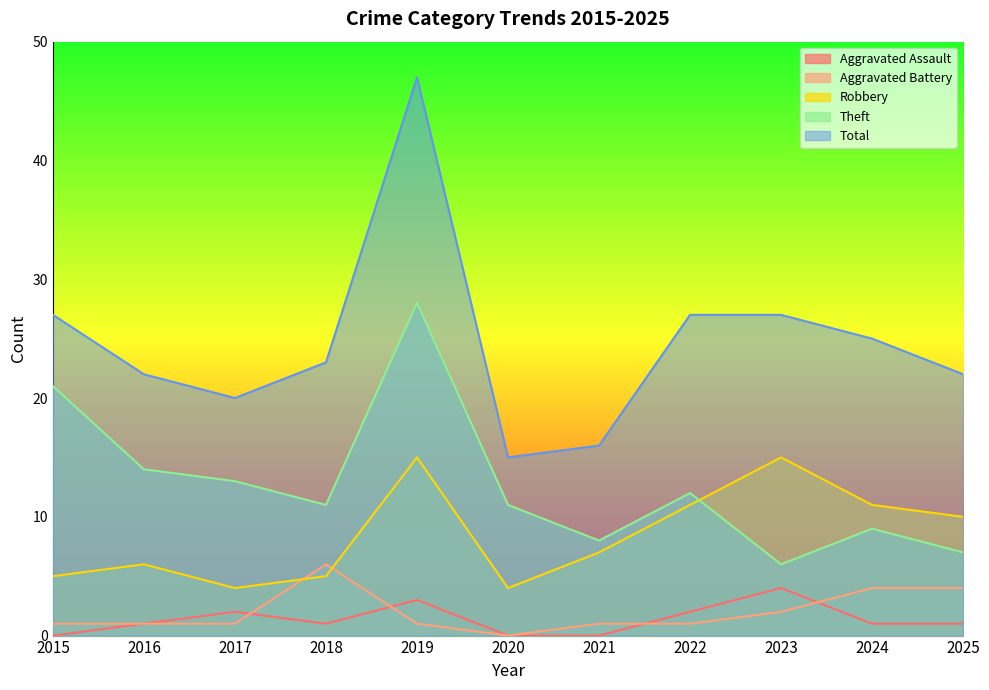

What is the difference between the highest and lowest values at 2019?

46